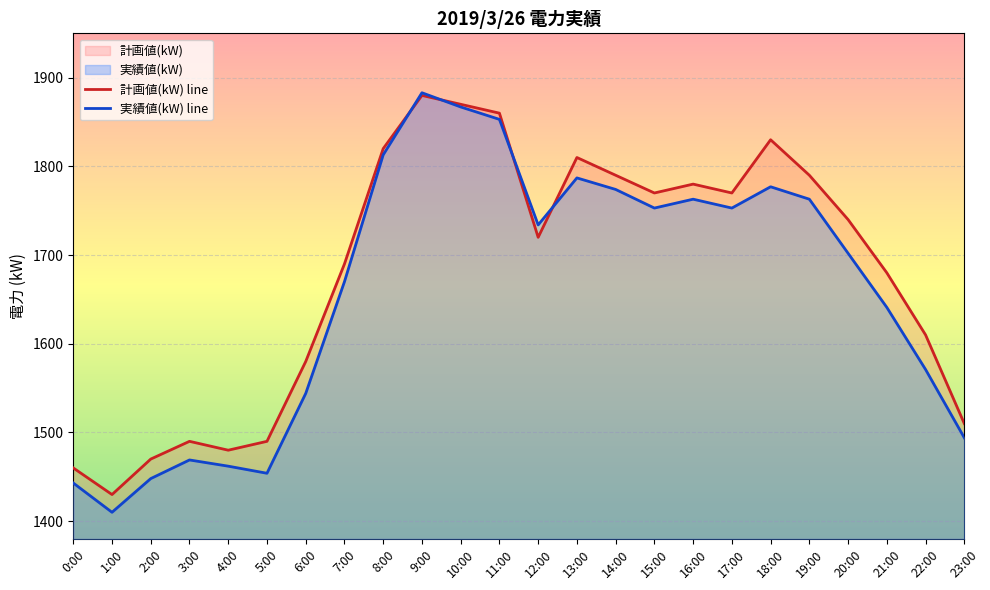

True or false: 実績値(kW) line and 計画値(kW) line cross at least once.

True